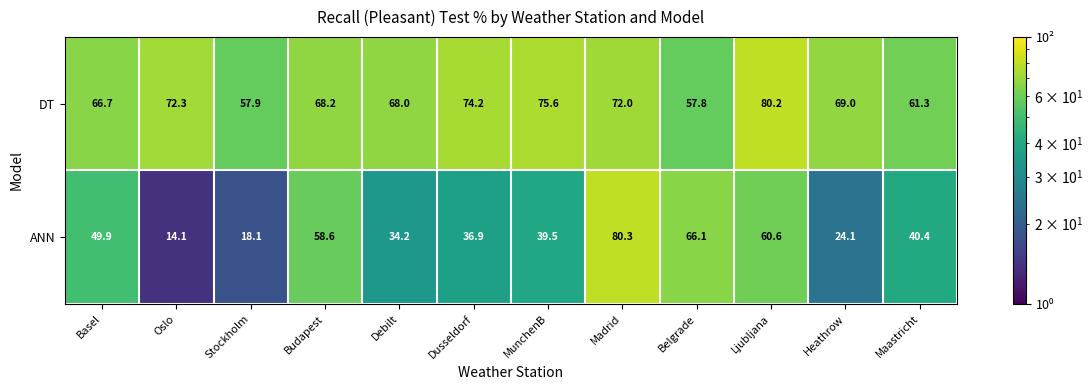

Count the number of data series in this chart.

2